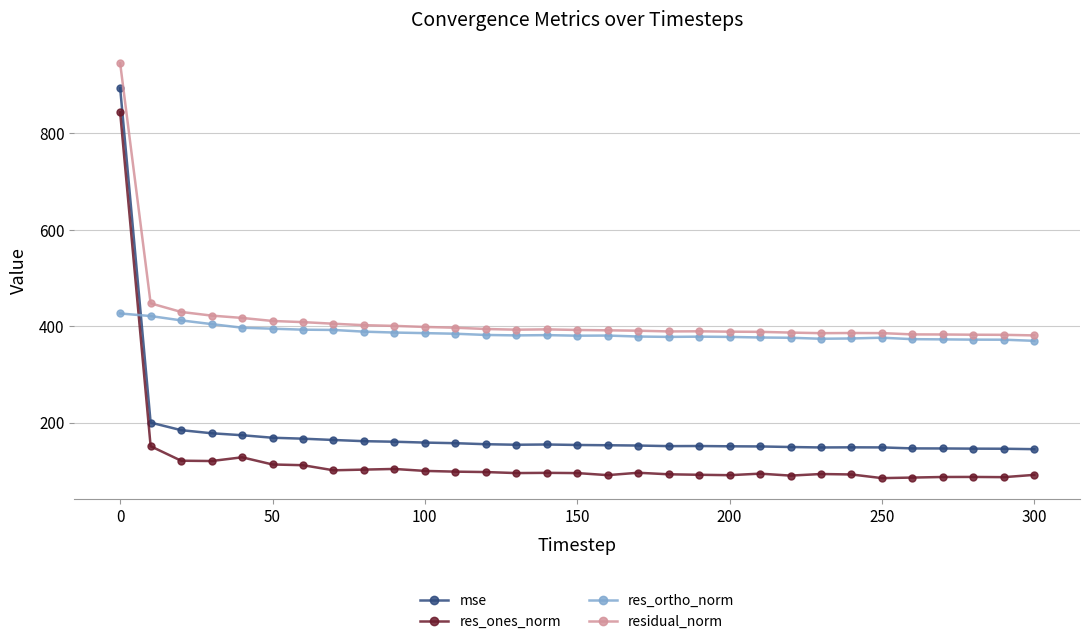

Which series has the largest range (max minus min)?

res_ones_norm